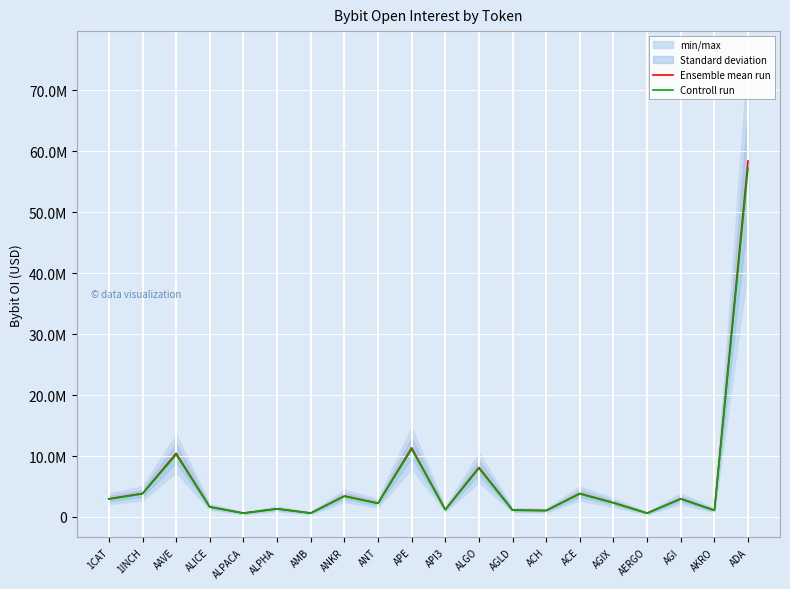

True or false: Ensemble mean run and Controll run cross at least once.

False